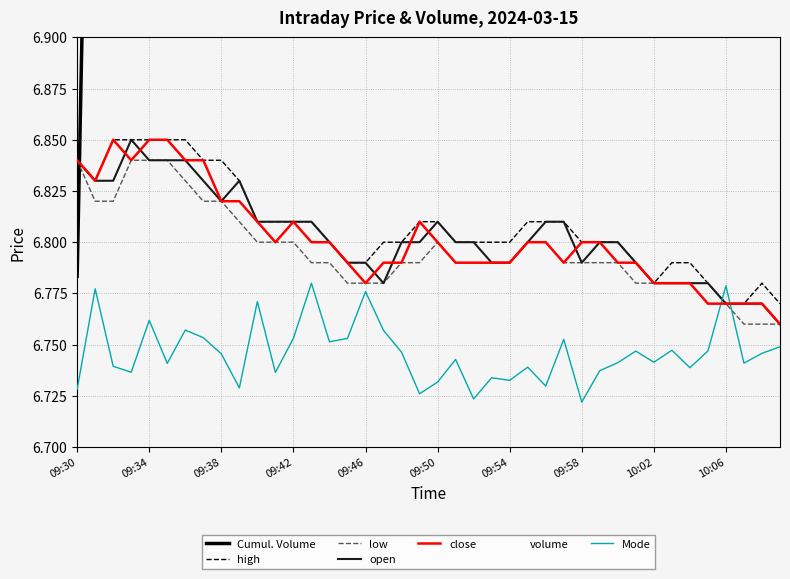

List the labels in order of high value, smallest first.

10:06, 10:07, 10:09, 10:02, 10:05, 10:08, 09:45, 09:46, 10:01, 10:03, 10:04, 09:44, 09:47, 09:48, 09:51, 09:52, 09:53, 09:54, 09:58, 09:59, 10:00, 09:40, 09:41, 09:42, 09:43, 09:49, 09:50, 09:55, 09:56, 09:57, 09:31, 09:39, 09:30, 09:37, 09:38, 09:32, 09:33, 09:34, 09:35, 09:36